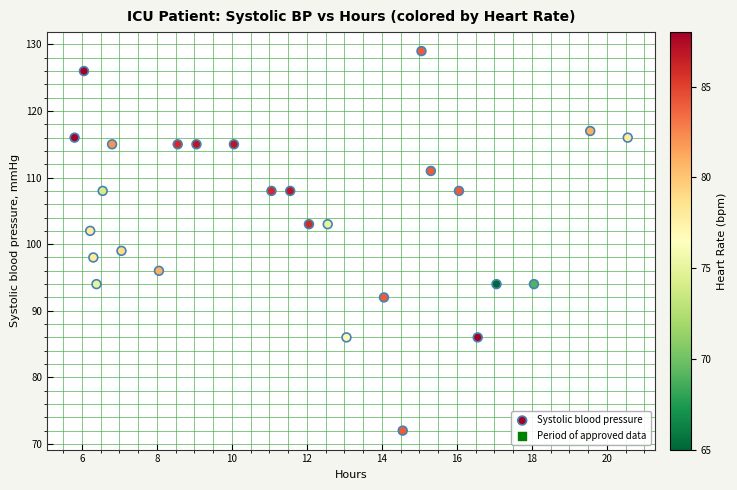

What is the range of Y values (max minus min)?

57